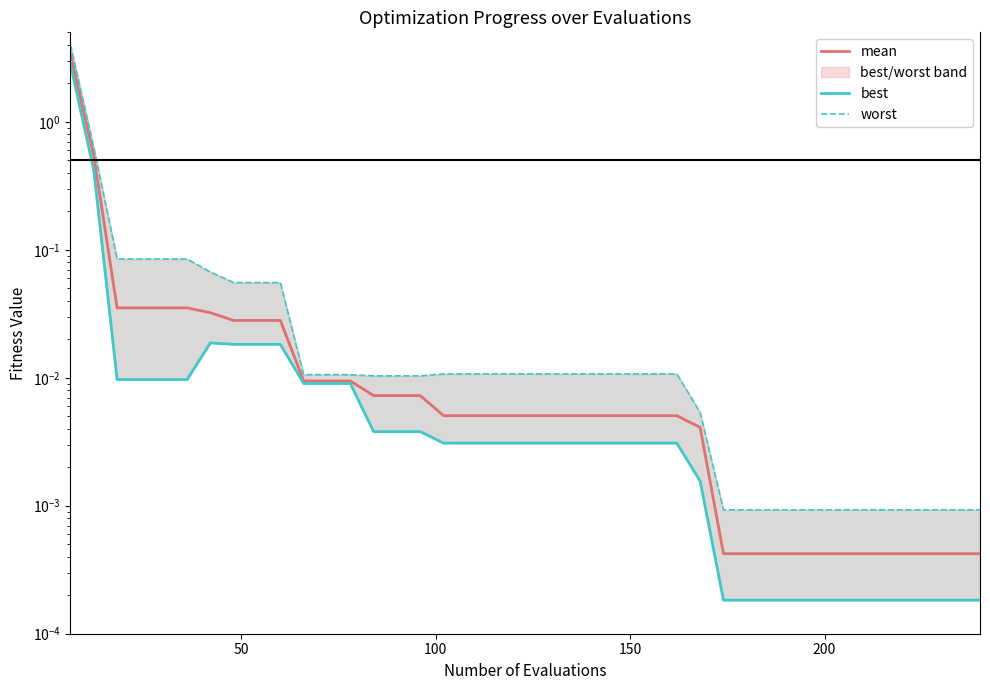

Is it true that best equals 0.0 at 16?

False